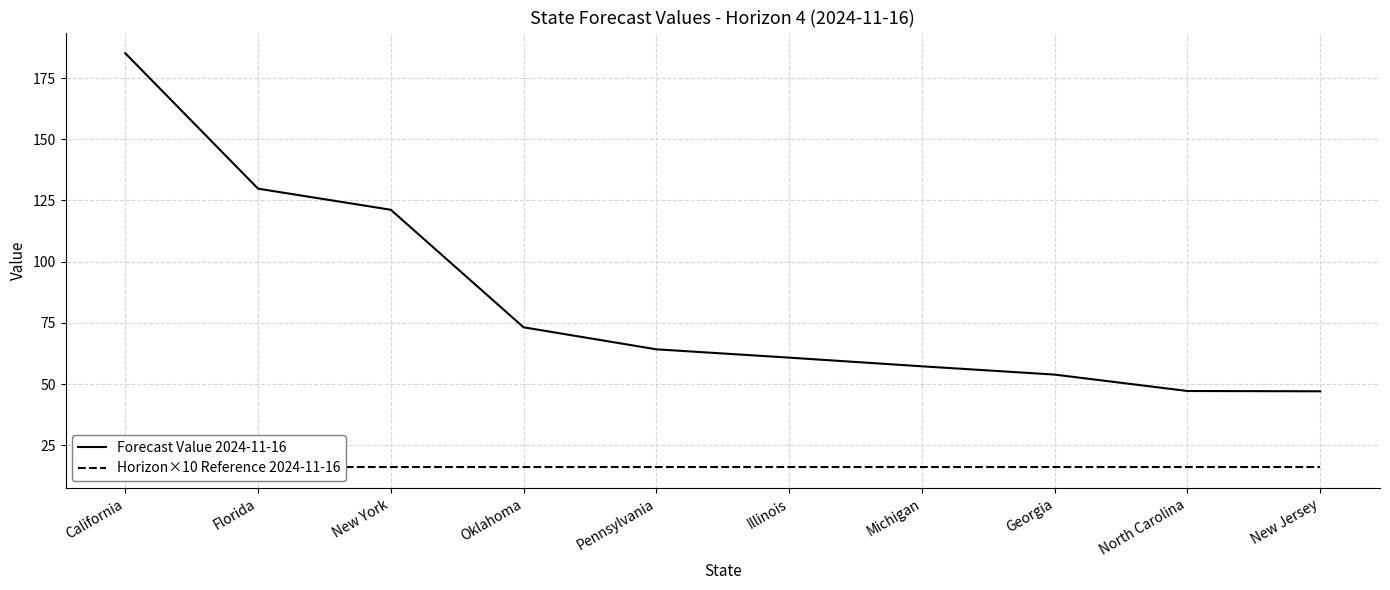

Is the value of Forecast Value 2024-11-16 at Pennsylvania greater than the value of Horizon×10 Reference 2024-11-16 at Michigan?

Yes